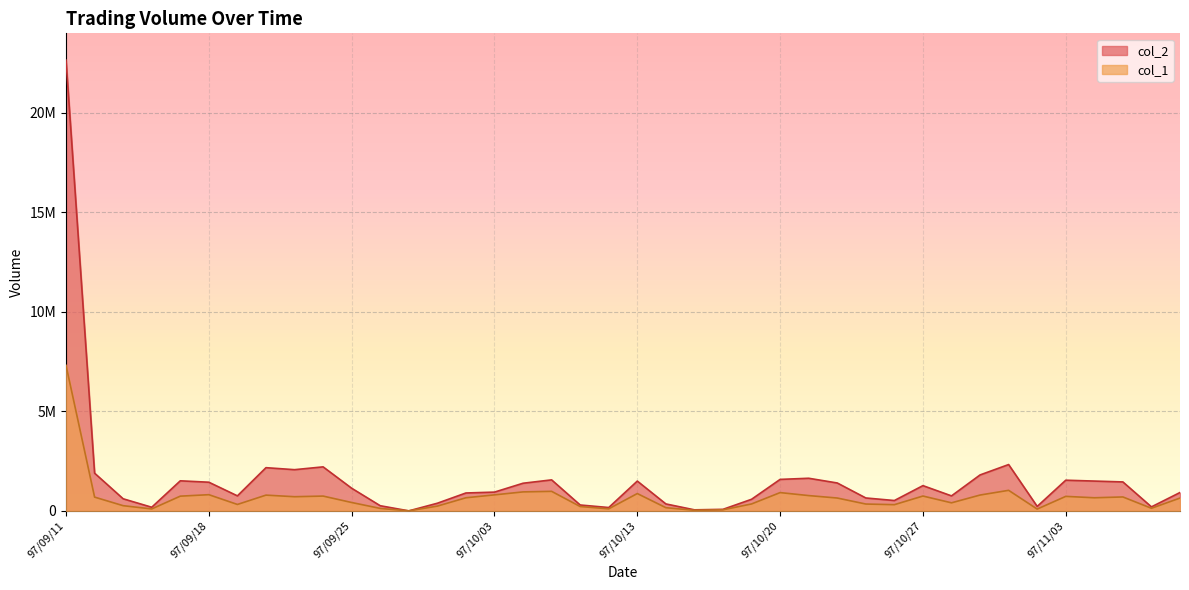

True or false: col_2 has more than 2 points higher than both neighbors.

True